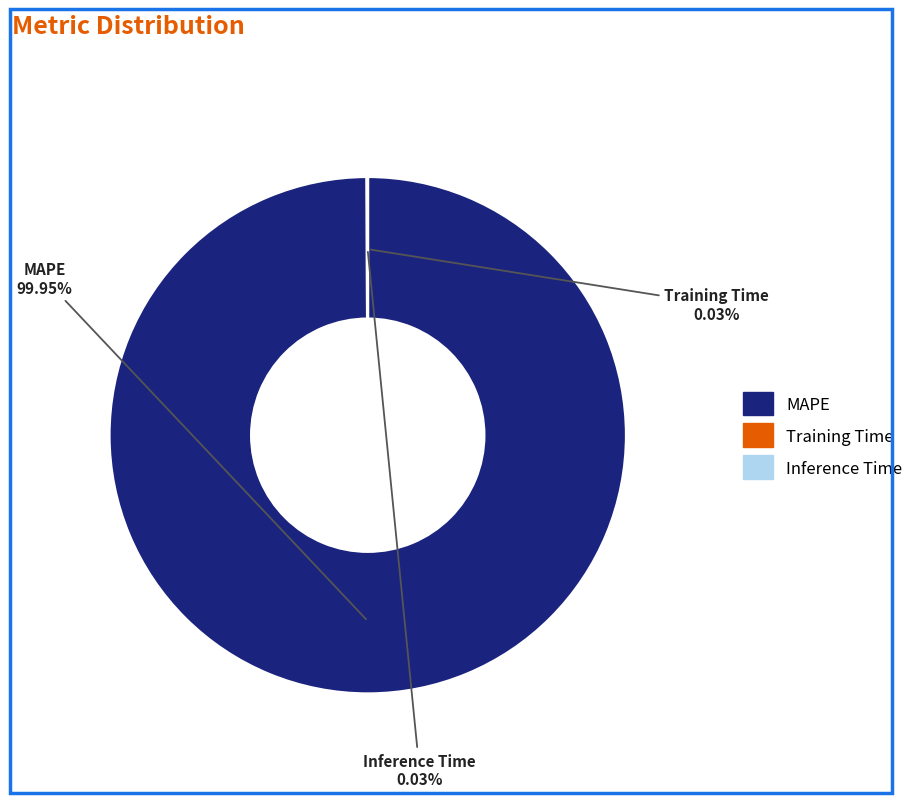

What is the largest slice in the pie chart?

MAPE